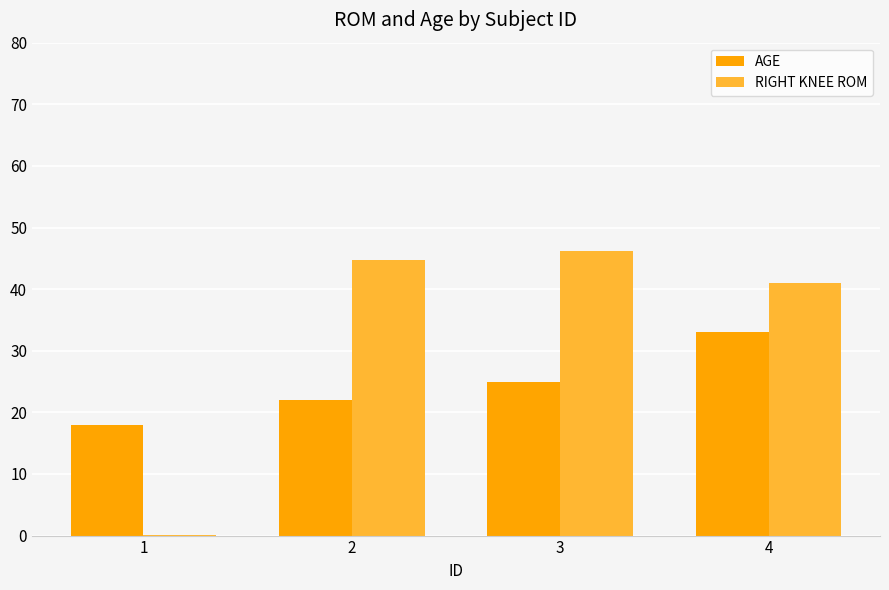

Are the bars horizontal?

No